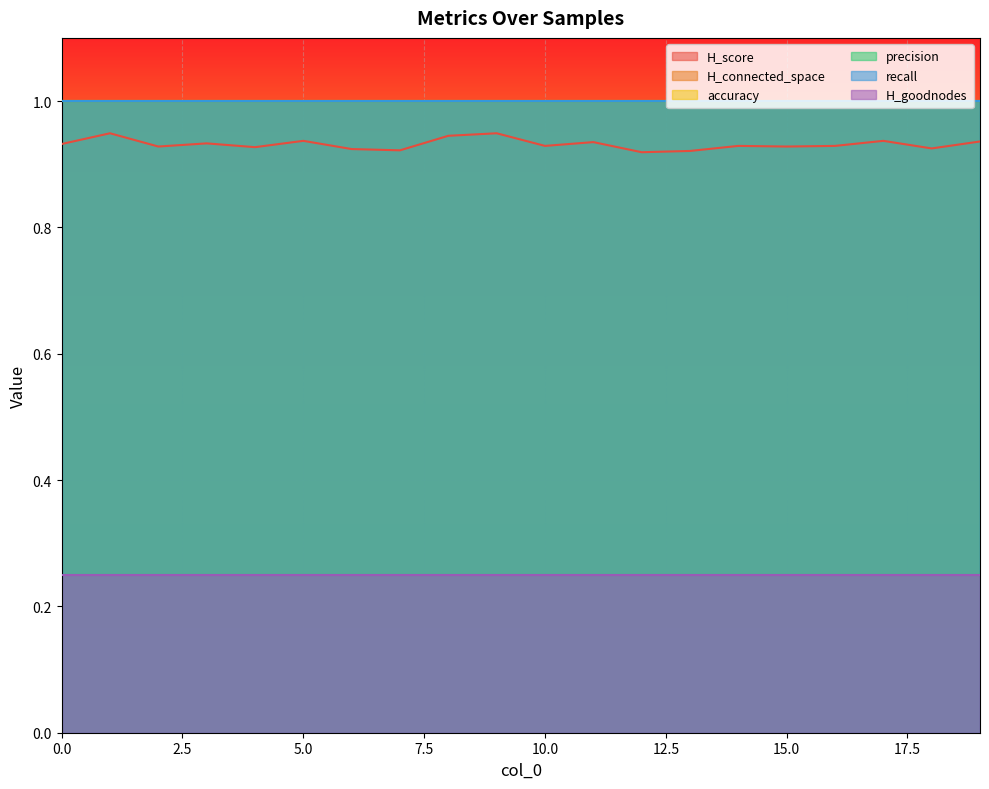

The precision series shows 0.4 at 2. True or false?

False